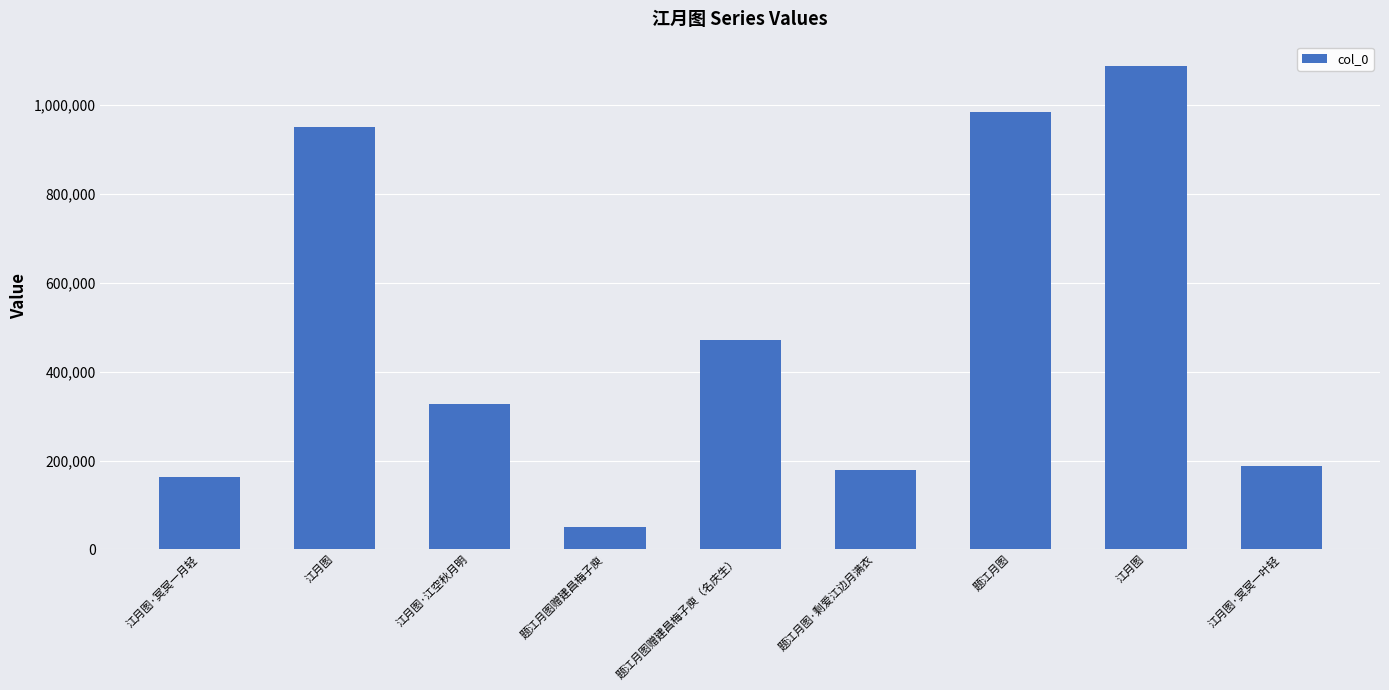

How many series are shown in this chart?

1